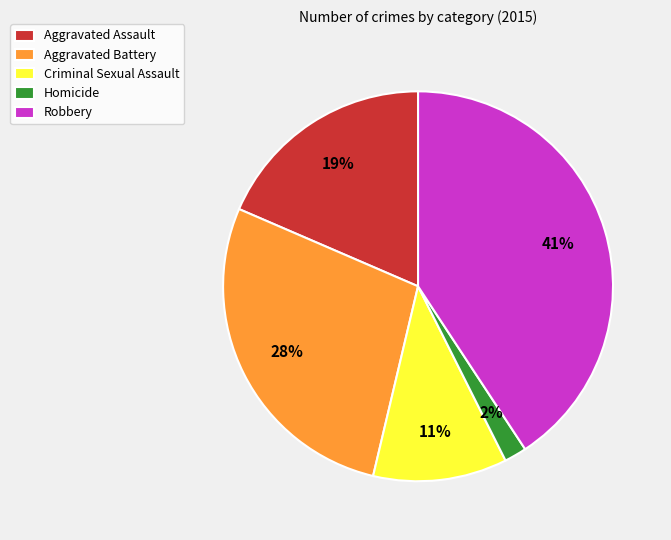

What percentage is the Homicide slice, to the nearest percent?

2%